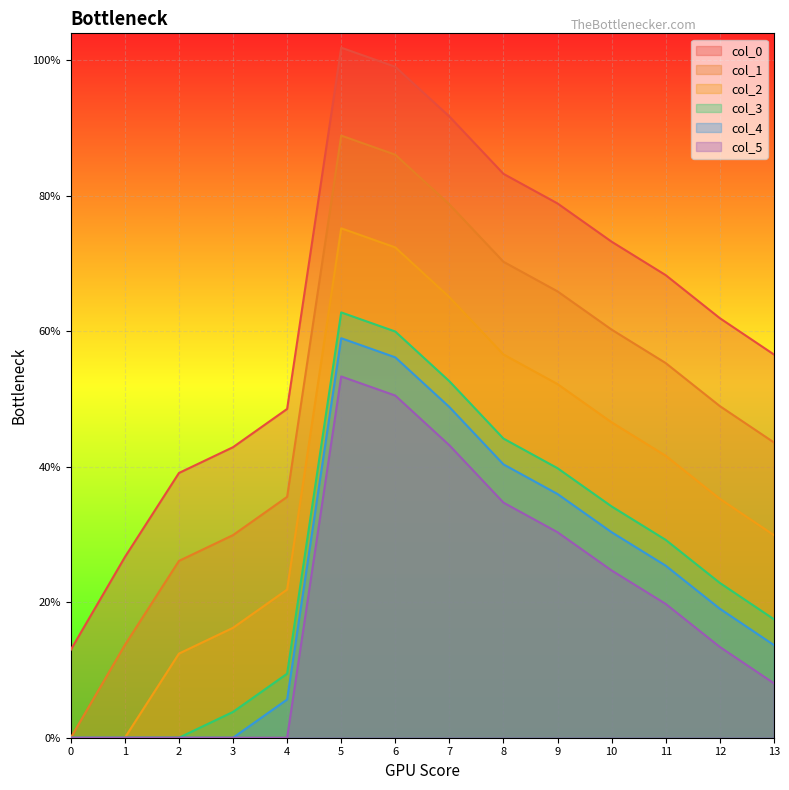

What are all the series names shown in the legend?

col_0, col_1, col_2, col_3, col_4, col_5